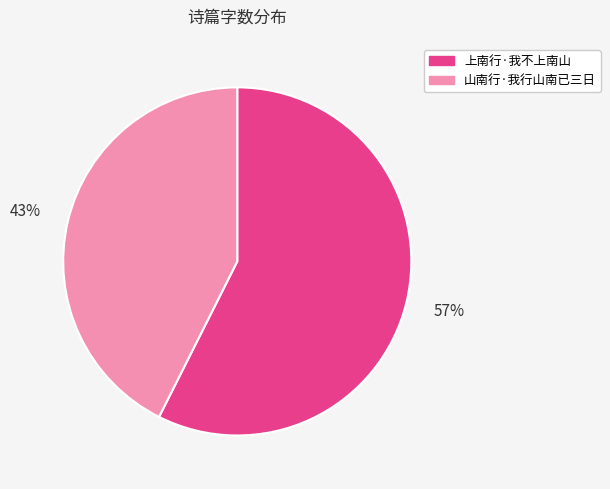

Which category has the smallest portion of the pie?

山南行·我行山南已三日